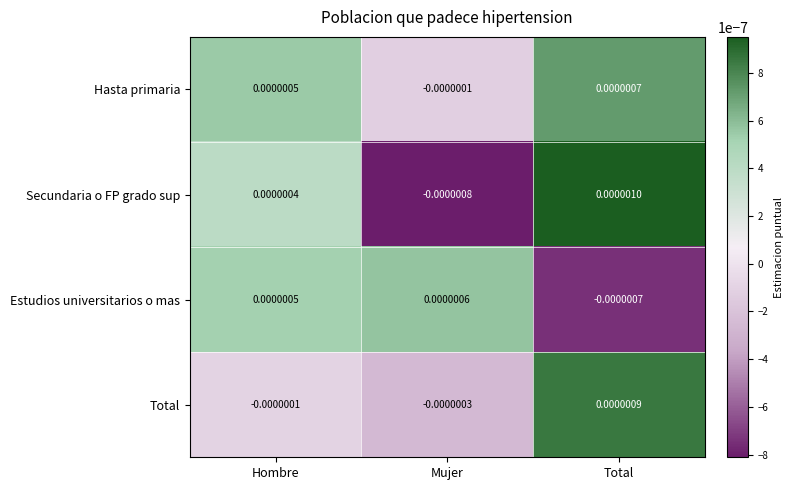

Which series has the widest spread of values?

Secundaria o FP grado sup